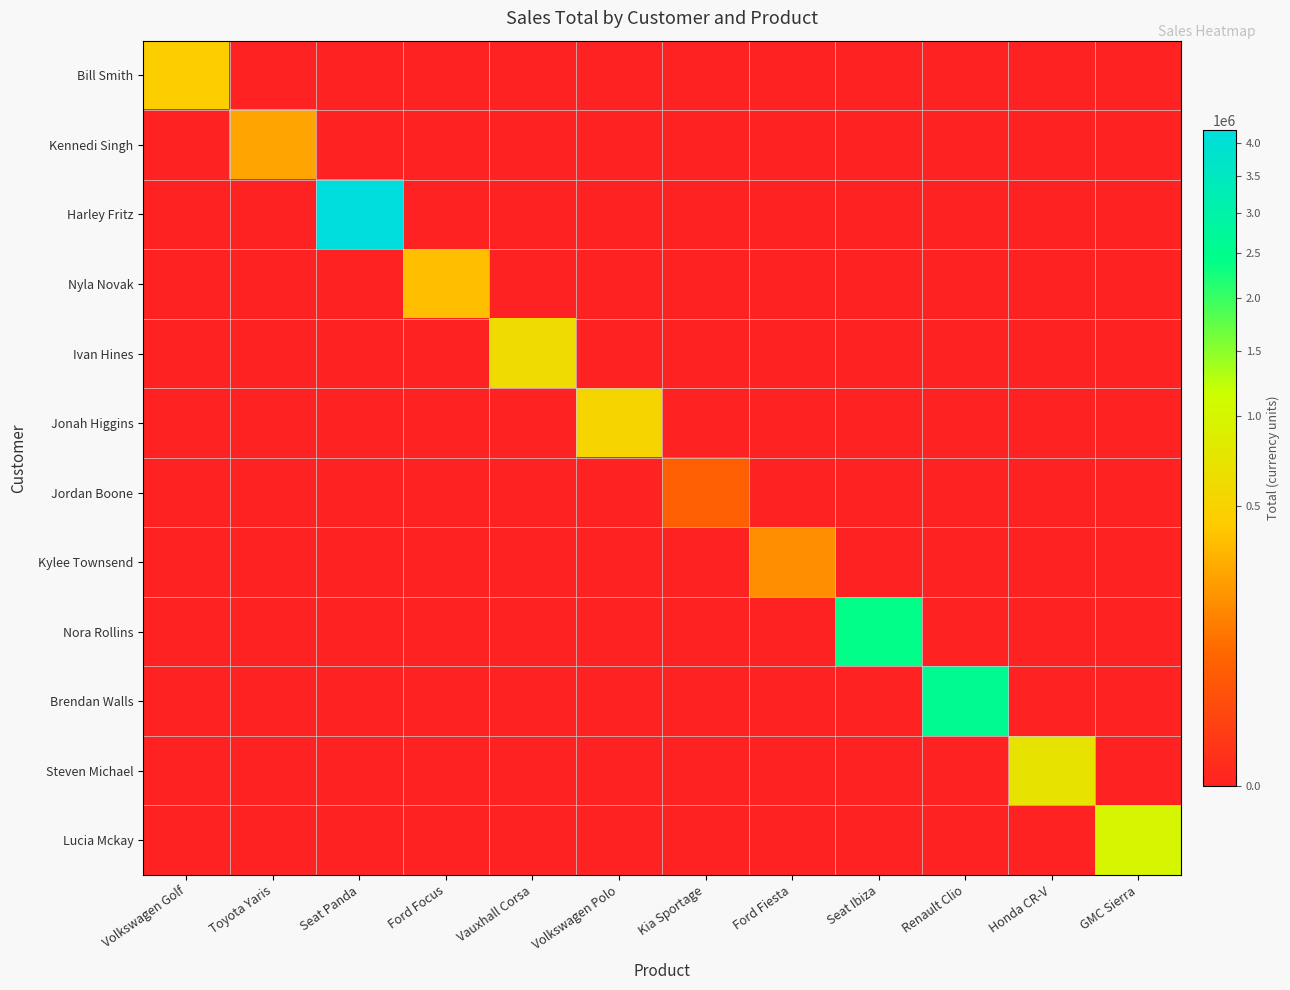

At which category is the sum across all series the highest?

Seat Panda